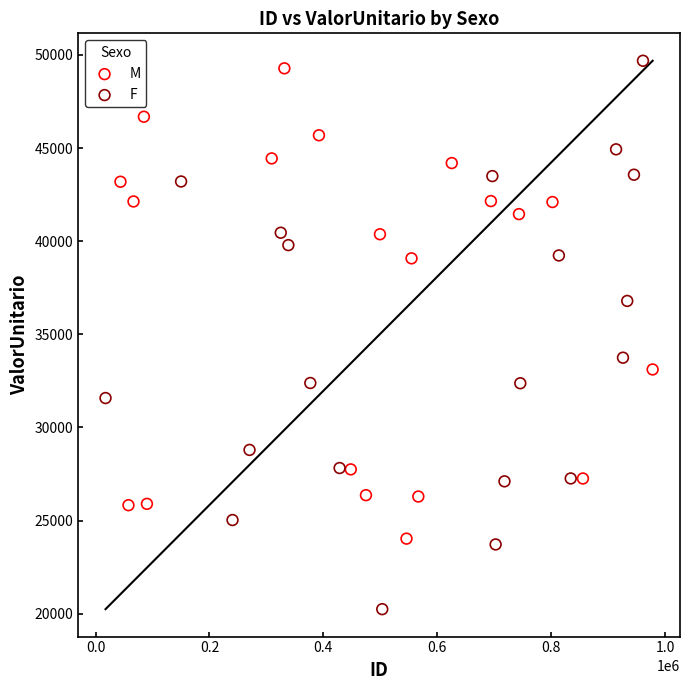

Which series has the widest spread of Y values?

F